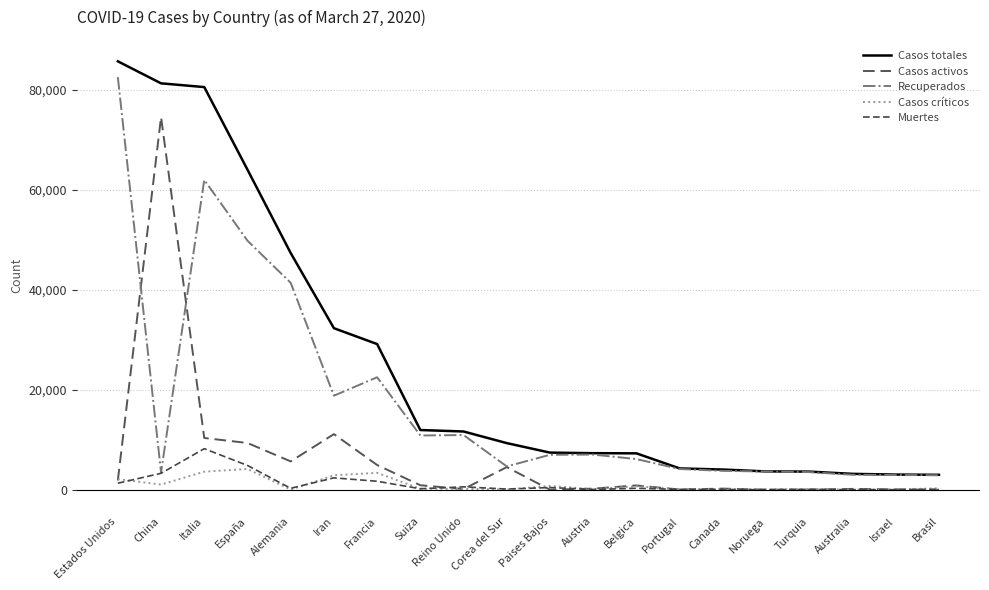

True or false: Casos totales and Casos activos intersect in this chart.

False